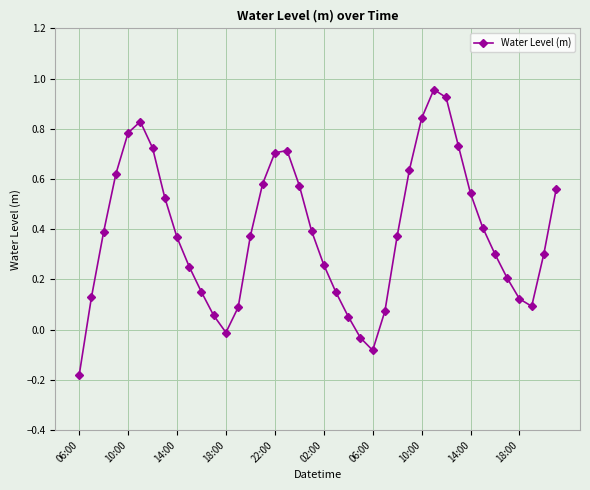

How many interior local peaks (higher than both neighbors) does the data have?

3